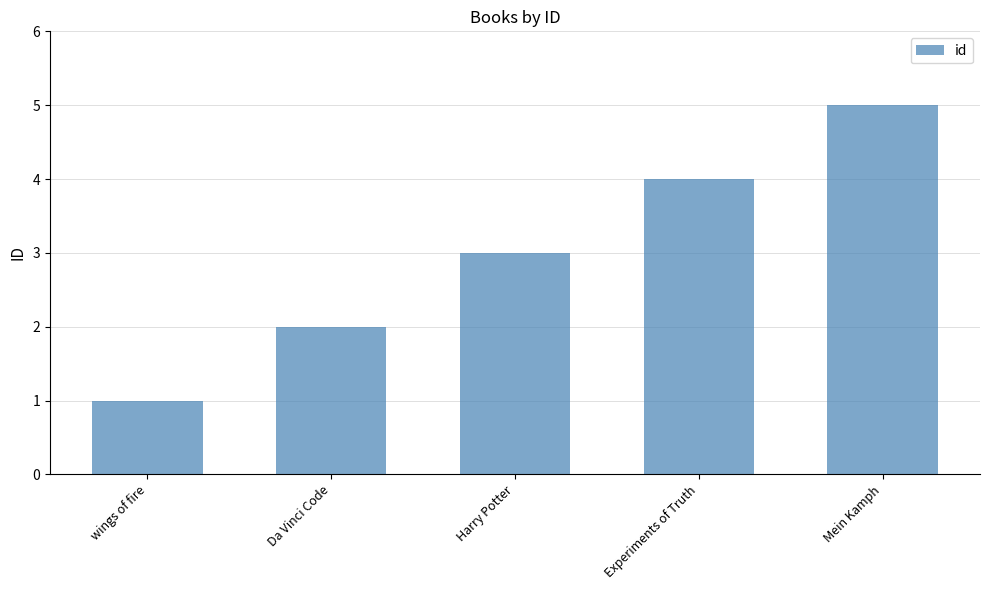

What is the change in value from Harry Potter to Experiments of Truth?

+1